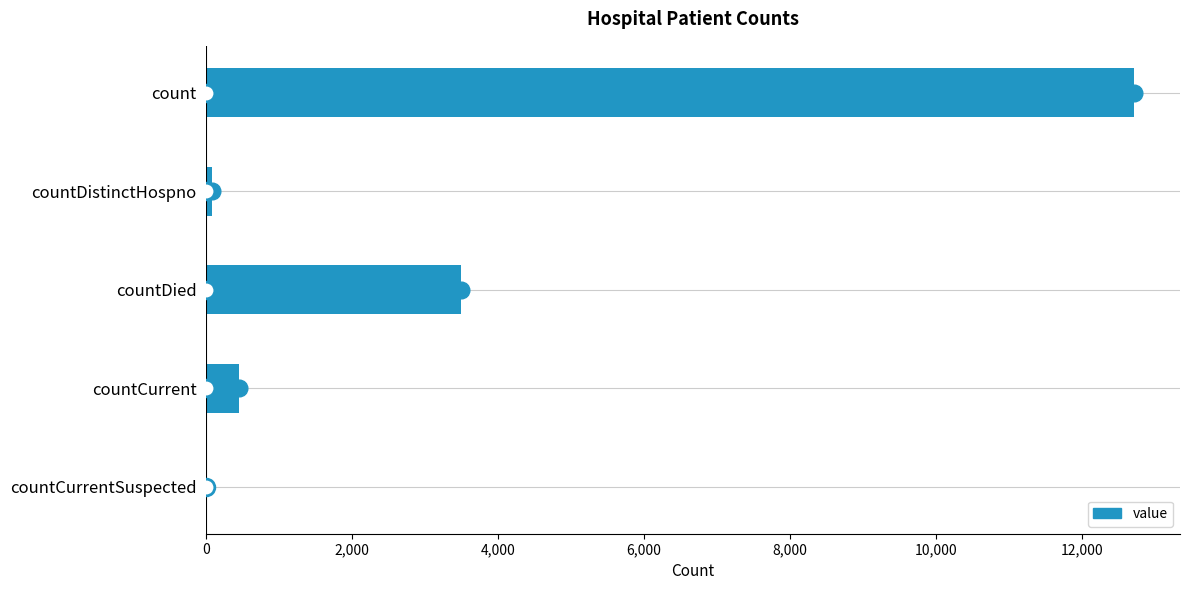

True or false: the data shows 1162 at countDied.

False